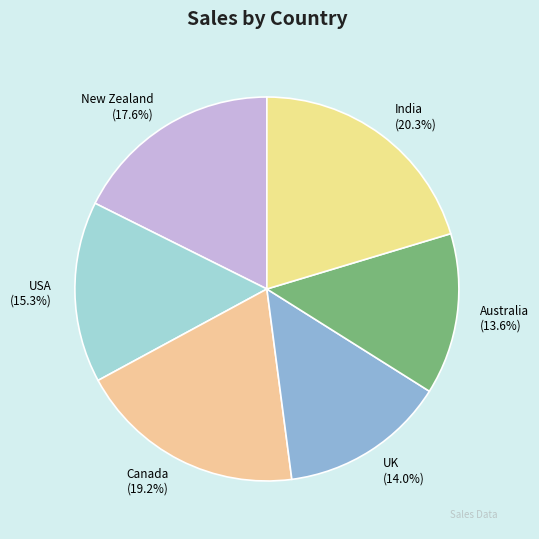

What percentage is the USA slice, to the nearest percent?

15%